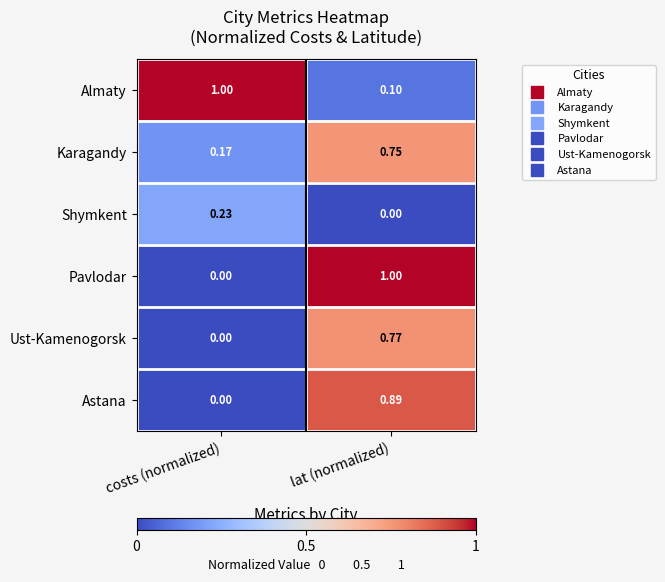

Which series has the widest spread of values?

Pavlodar